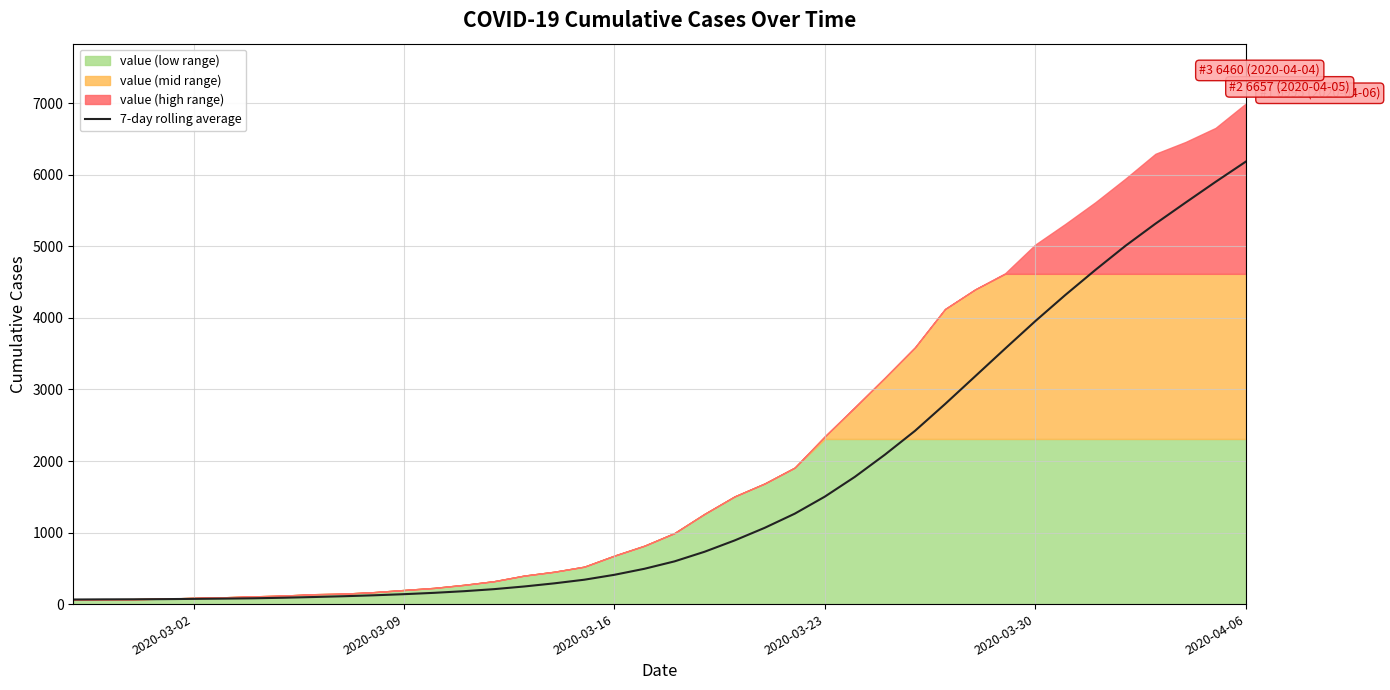

Which category has the highest value in the 7-day rolling average series?

2020-04-06